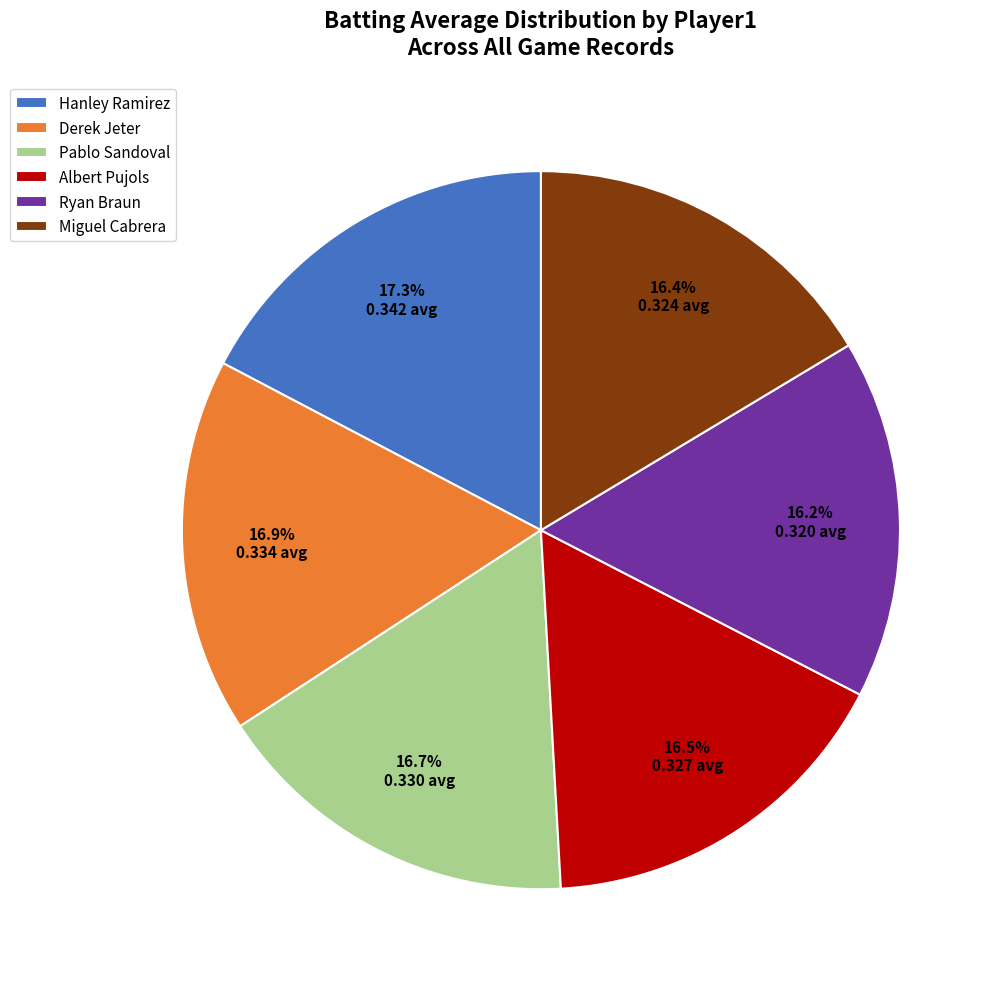

Combined, do Hanley Ramirez and Derek Jeter account for over 50%?

No